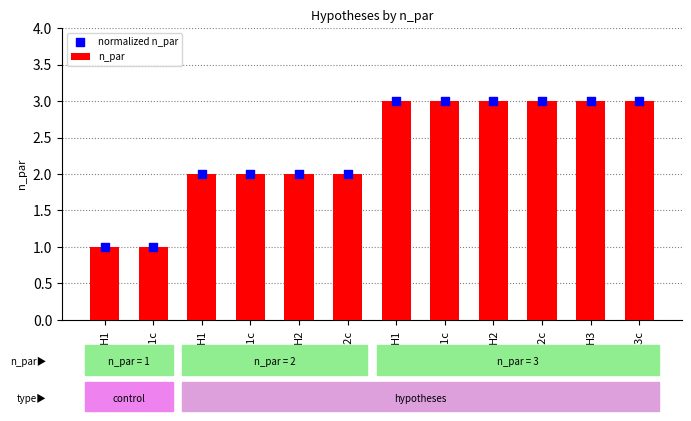

Which series reaches the maximum Y coordinate?

n_par